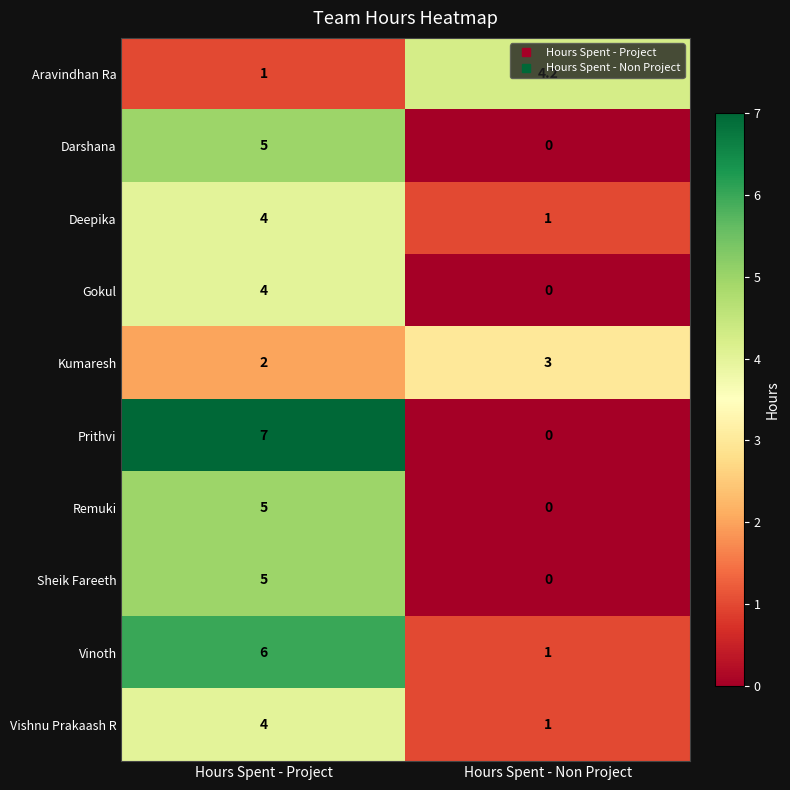

List the labels in order of Vinoth value, largest first.

Hours Spent - Project, Hours Spent - Non Project